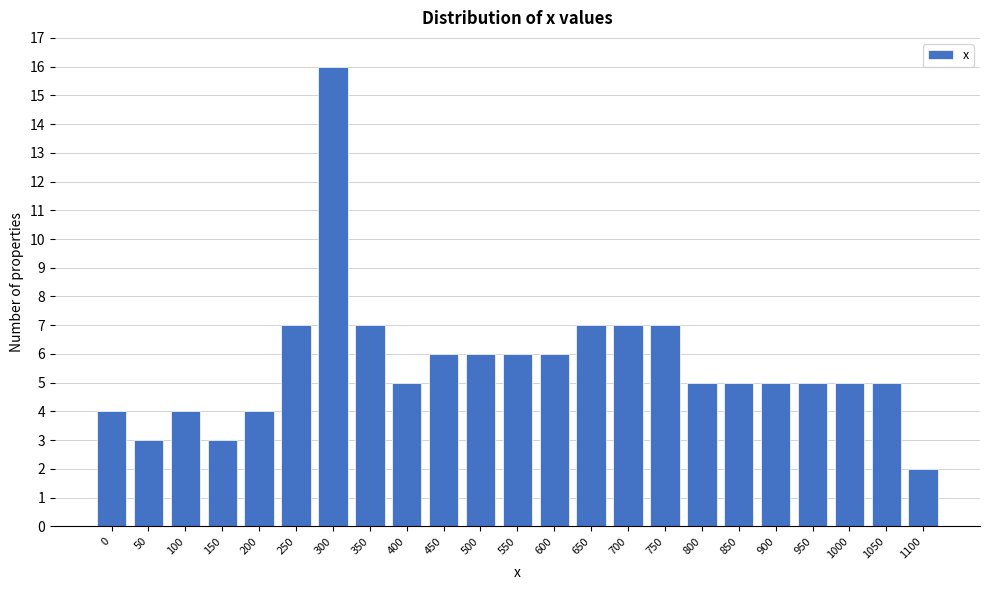

Reading left to right, what are all the values shown in this chart?

0=4	50=3	100=4	150=3	200=4	250=7	300=16	350=7	400=5	450=6	500=6	550=6	600=6	650=7	700=7	750=7	800=5	850=5	900=5	950=5	1000=5	1050=5	1100=2